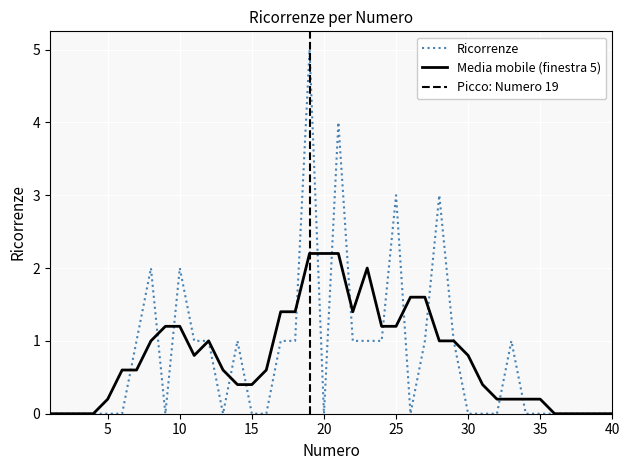

Which label corresponds to the largest value in the chart?

19